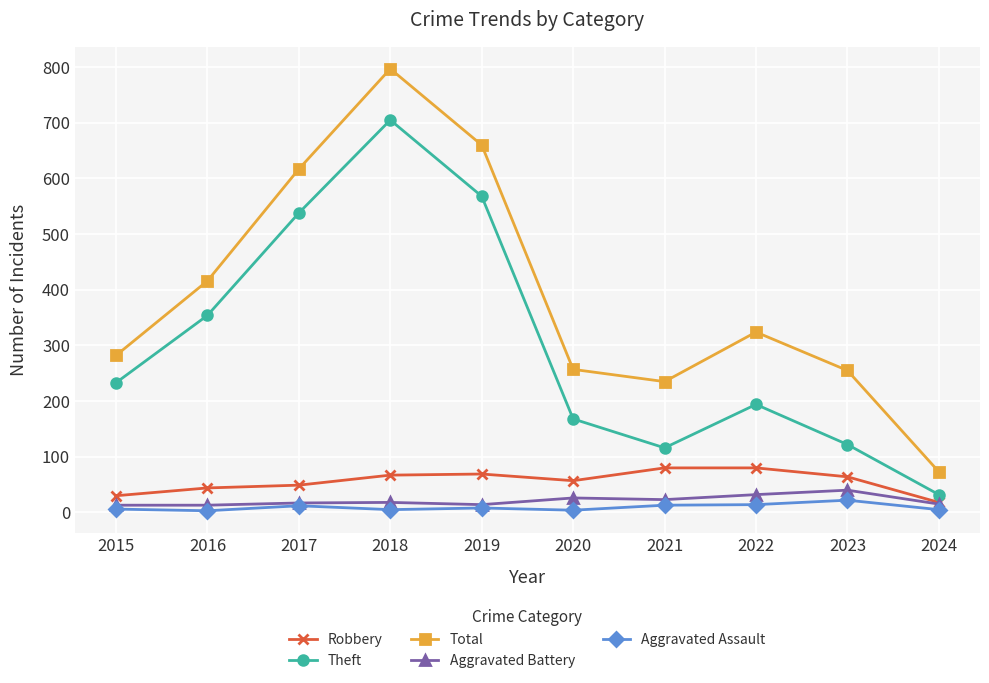

At which label is Theft closest to 368?

2016